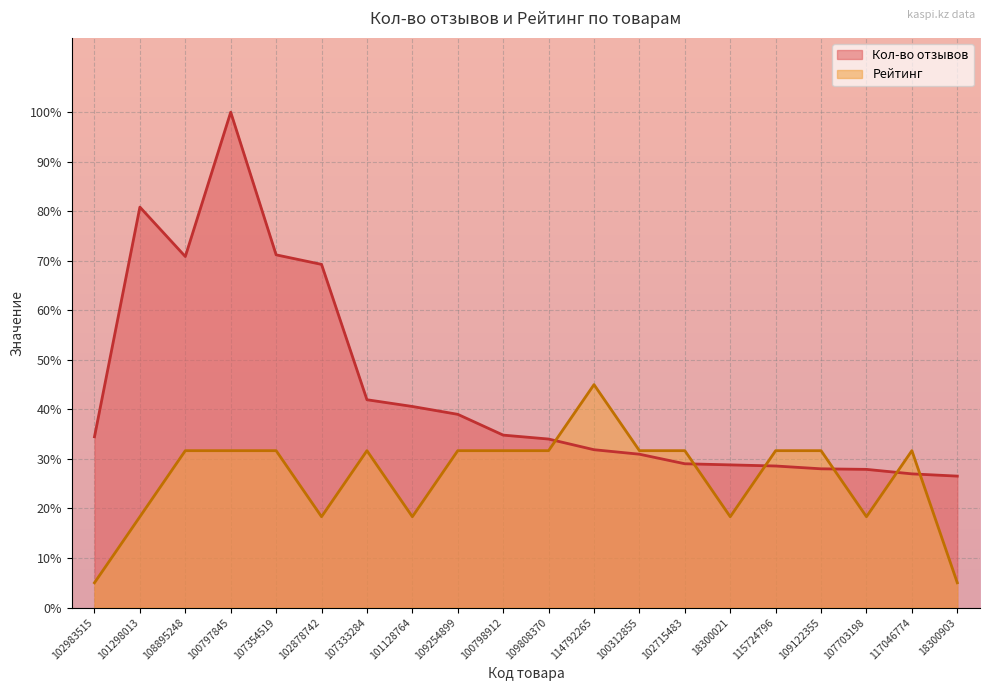

Where is the first local maximum for Рейтинг?

107333284